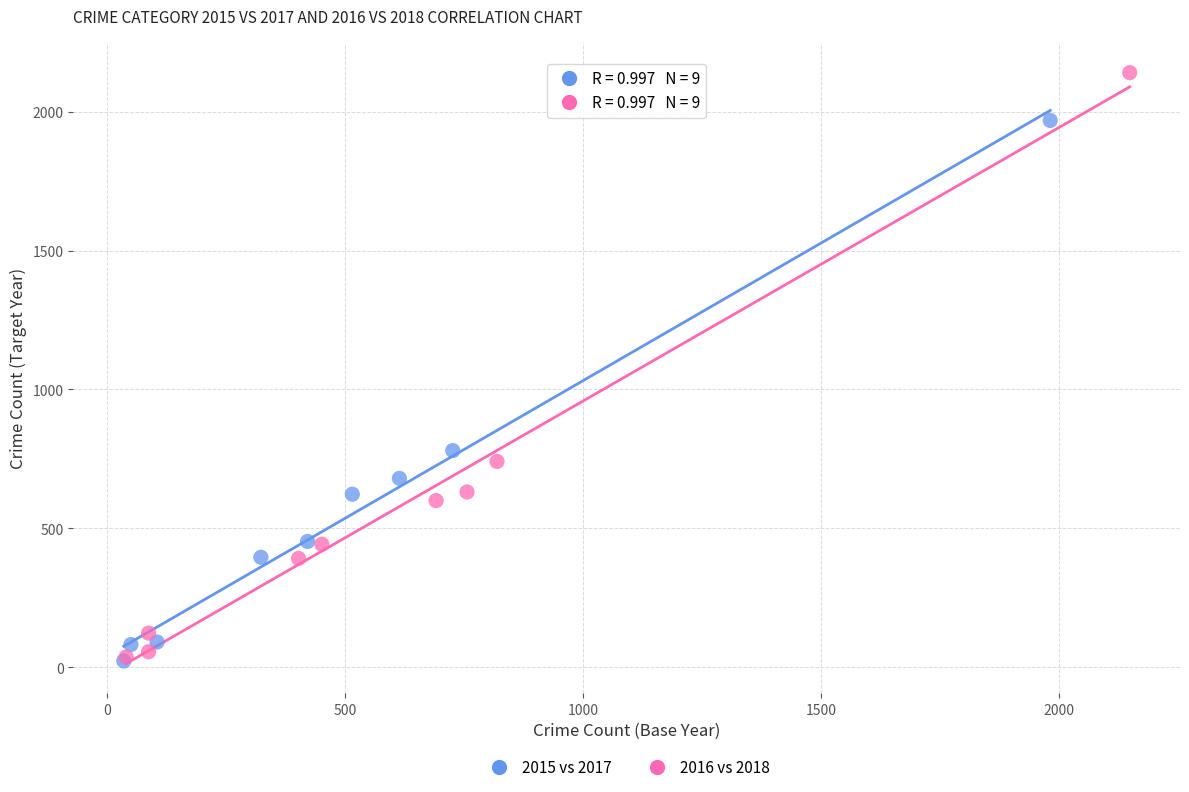

Which series has the largest Y range (max minus min)?

2016 vs 2018